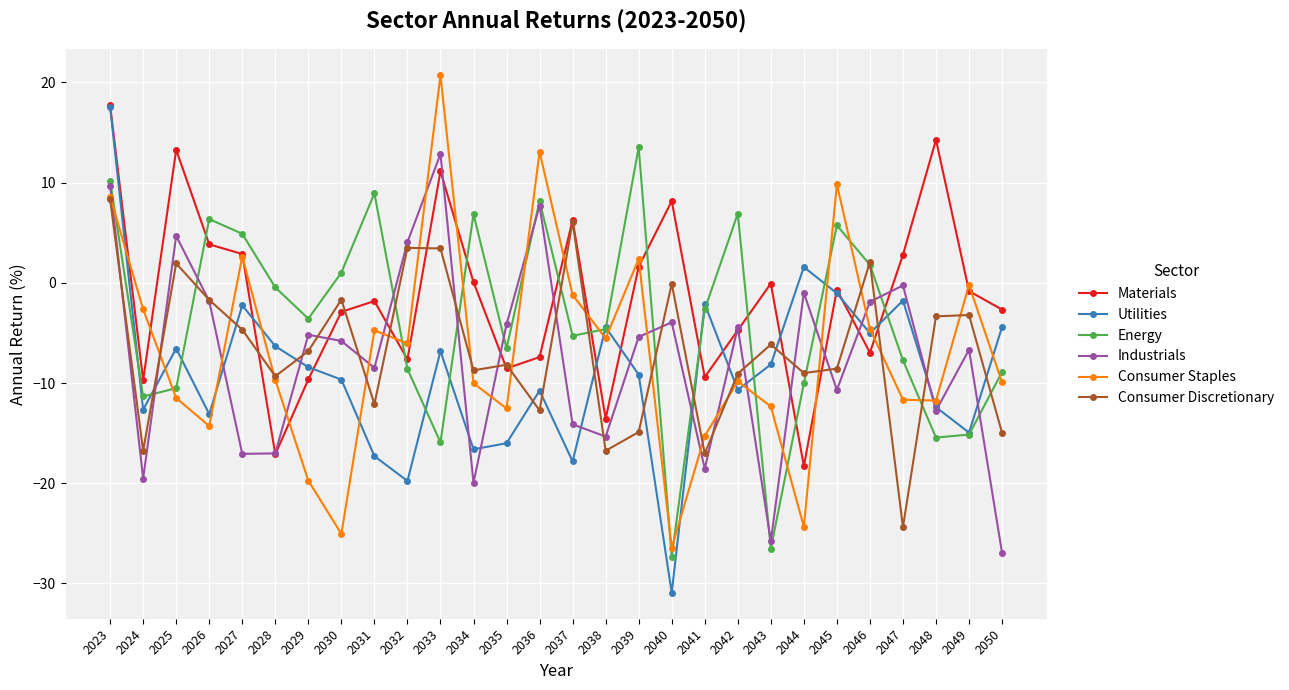

What is the greatest value displayed?

20.7